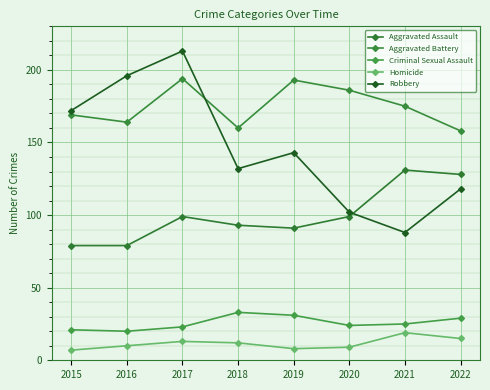

In Robbery, how many points are higher than both neighbors (excluding endpoints)?

2